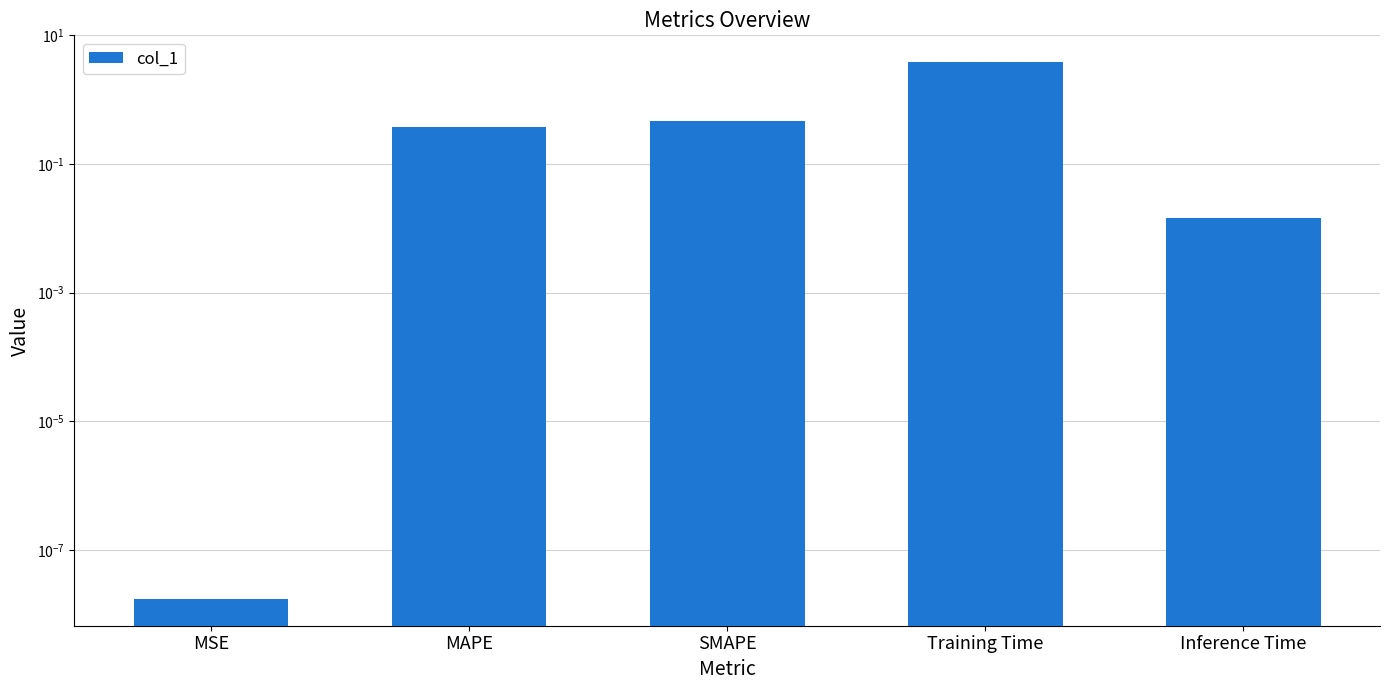

Which category has the highest value across all series?

Training Time